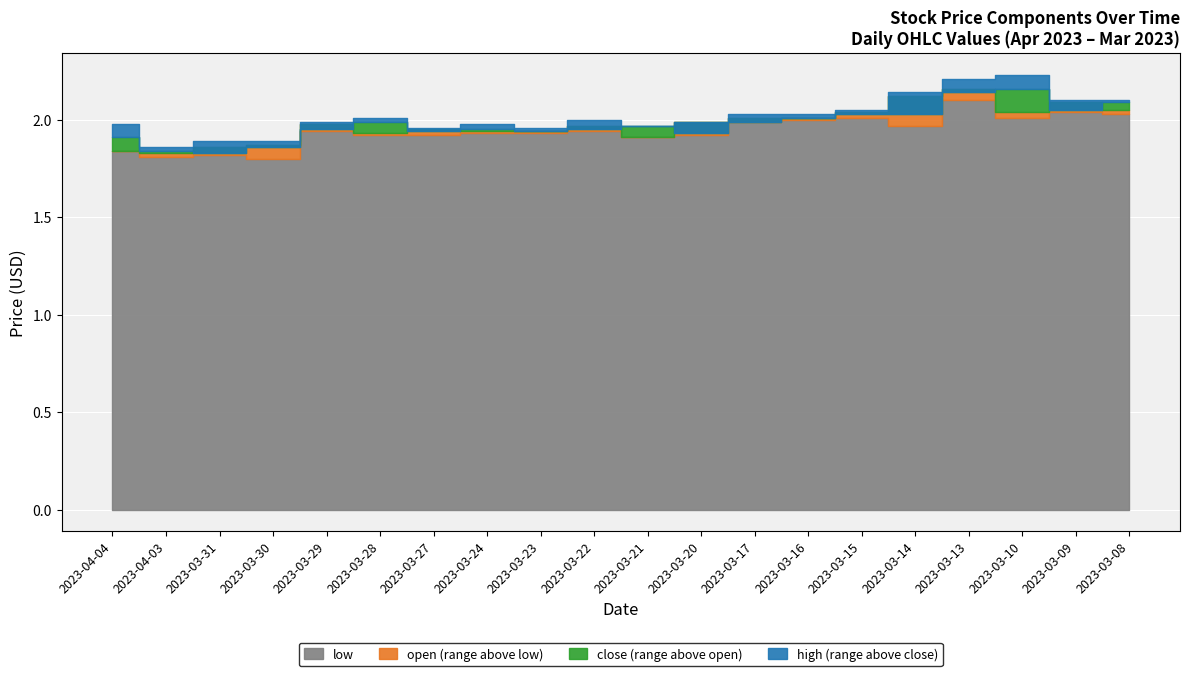

True or false: low has a value of 2.8 at 2023-03-21.

False